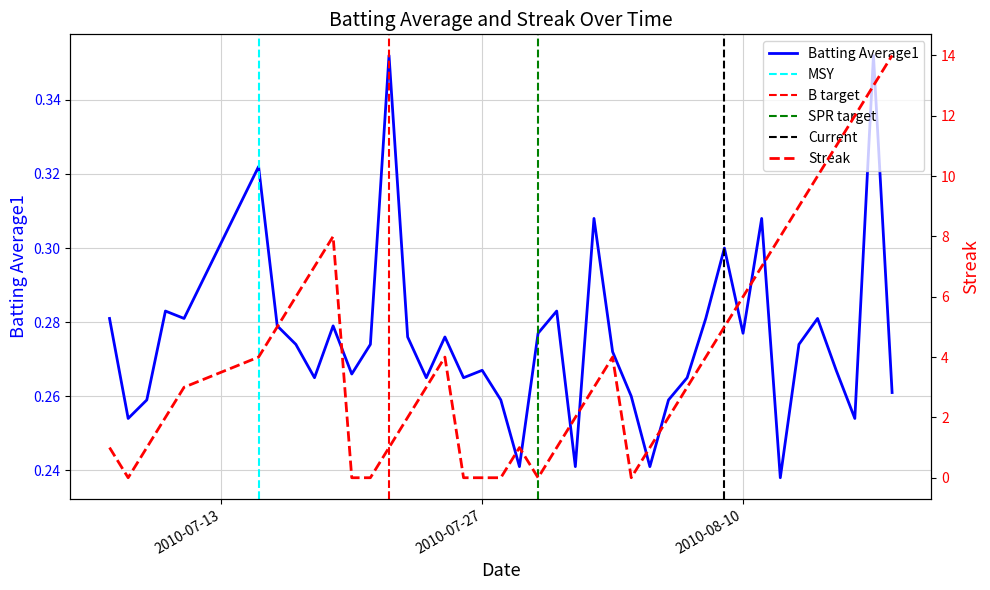

Does the chart display data point markers on the line(s)?

No